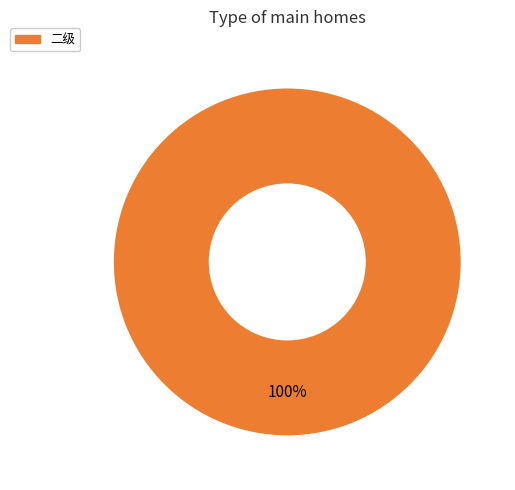

Is there a majority slice in this chart?

Yes